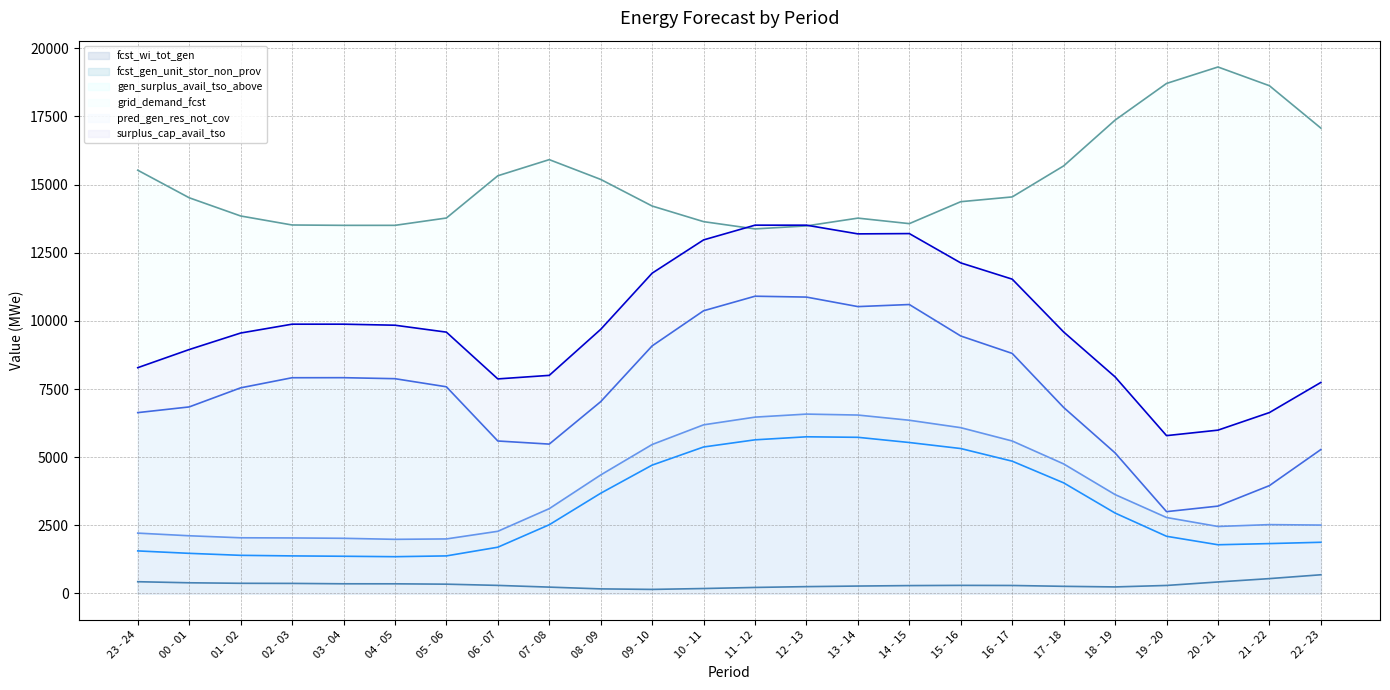

Which series has the largest range (max minus min)?

gen_surplus_avail_tso_above